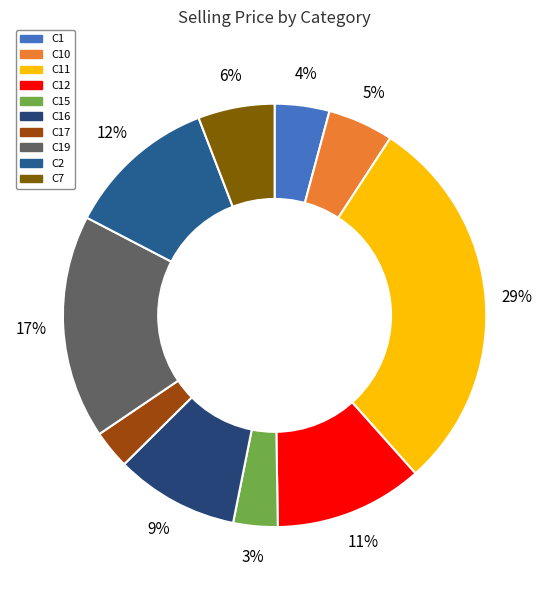

How many segments does this pie chart have?

10